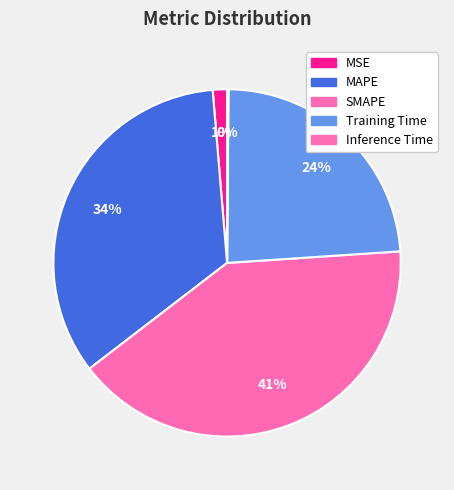

To the nearest percent, what percentage of the pie is MSE?

1%